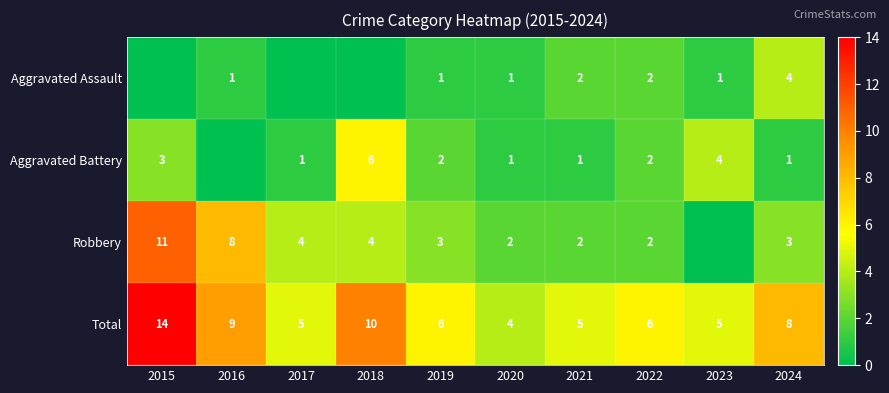

What is the sum of all Total values?

72